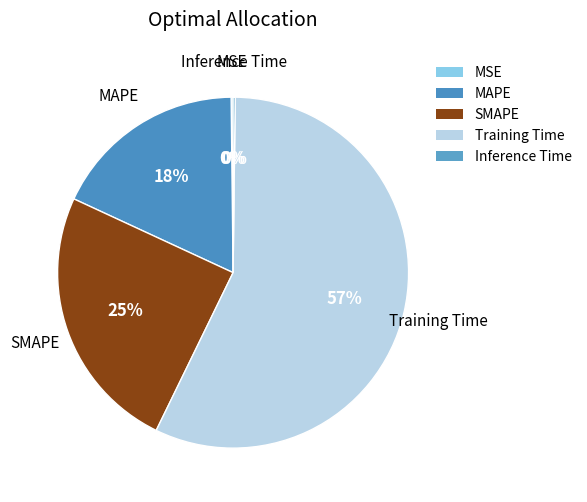

True or false: SMAPE accounts for 25% of the total.

True